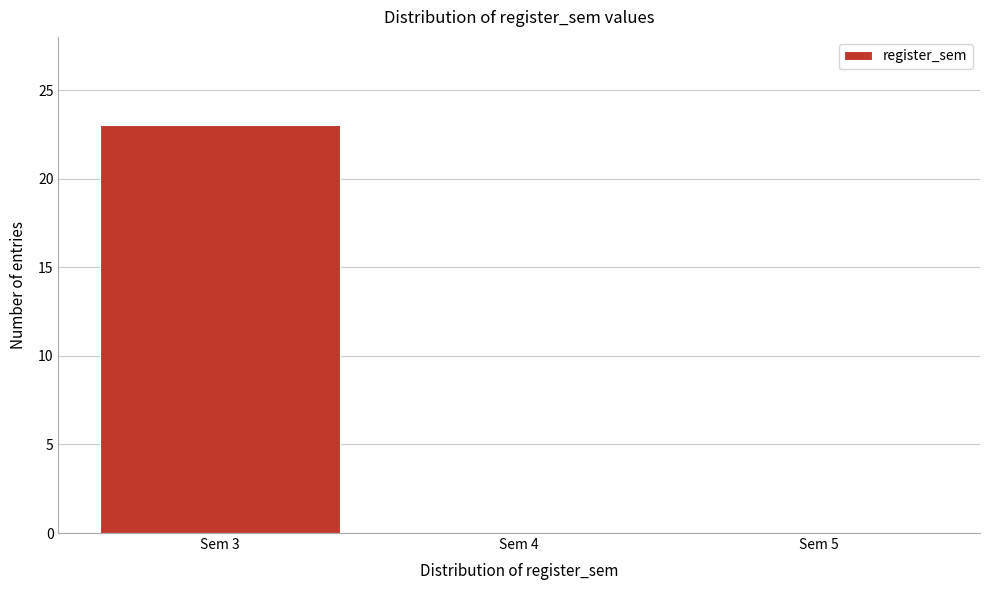

Reading left to right, transcribe this chart: for each bar, give the range it covers on the x-axis and its height. The values are not printed on the chart, so give them approximately, as read against the axis.

2.5 to 3.5: 23
3.5 to 4.5: 0
4.5 to 5.5: 0